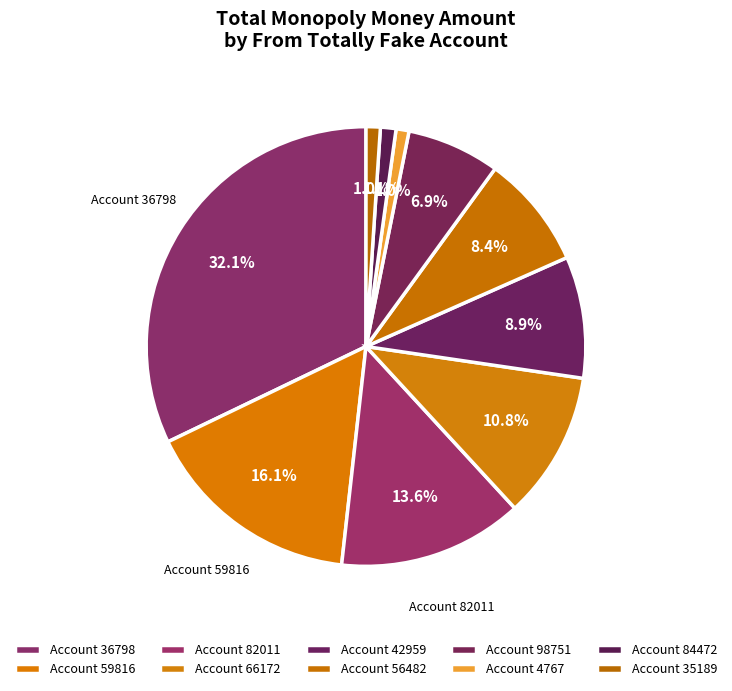

Count the number of slices in the pie.

10